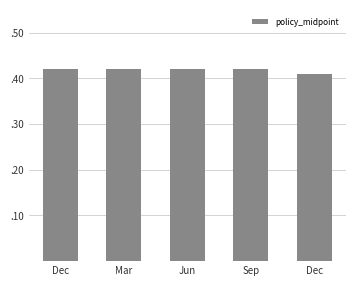

Rank the categories by value from highest to lowest.

Dec, Mar, Jun, Sep, Dec